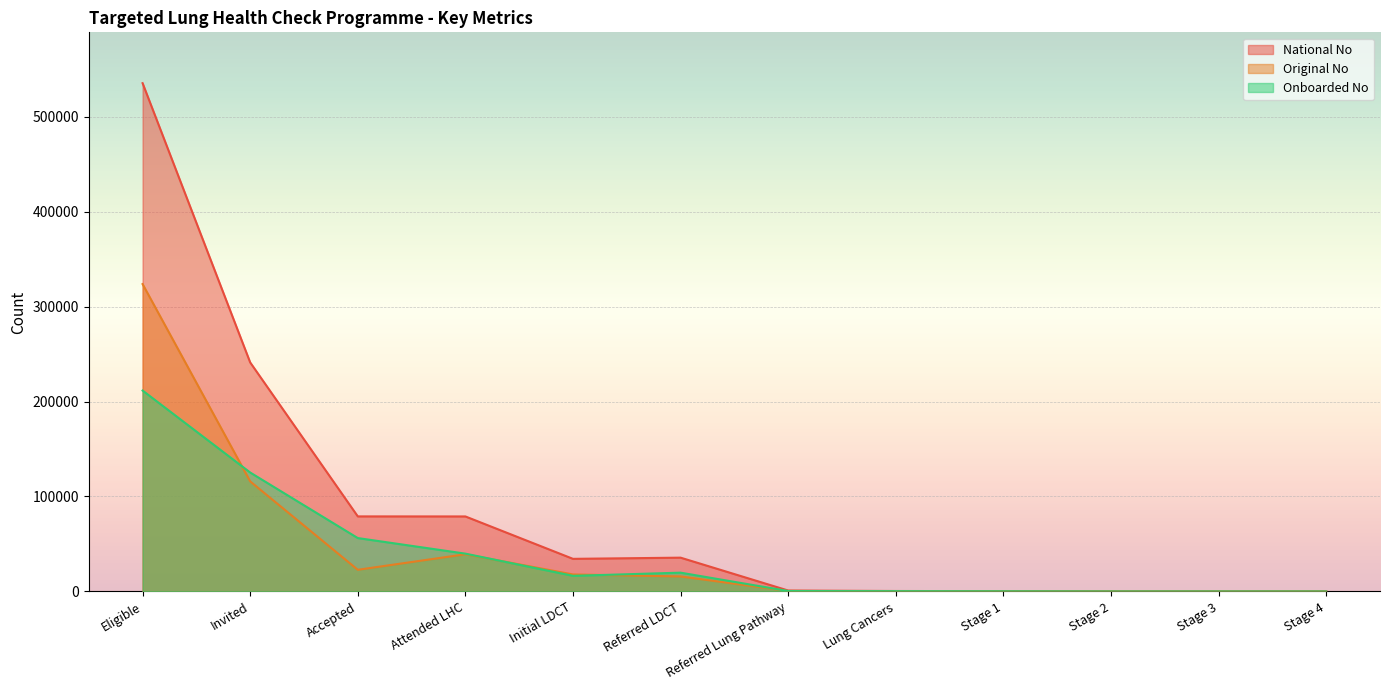

Does the chart display data point markers on the line(s)?

No